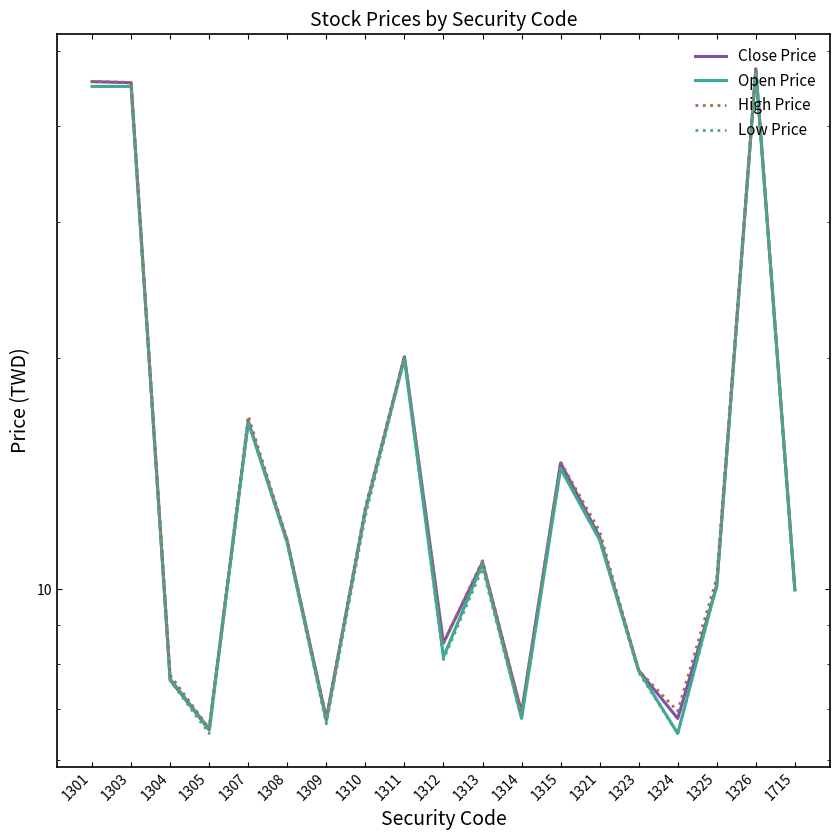

What are all the series names shown in the legend?

Close Price, Open Price, High Price, Low Price